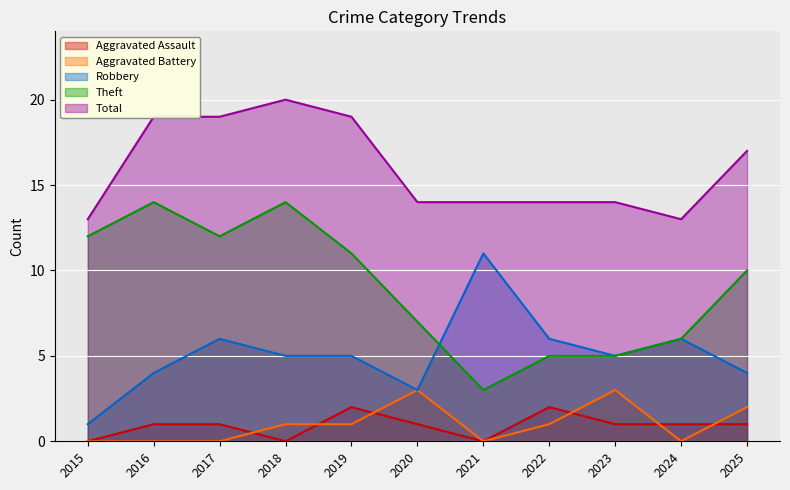

At how many categories does at least one series exceed 1?

11